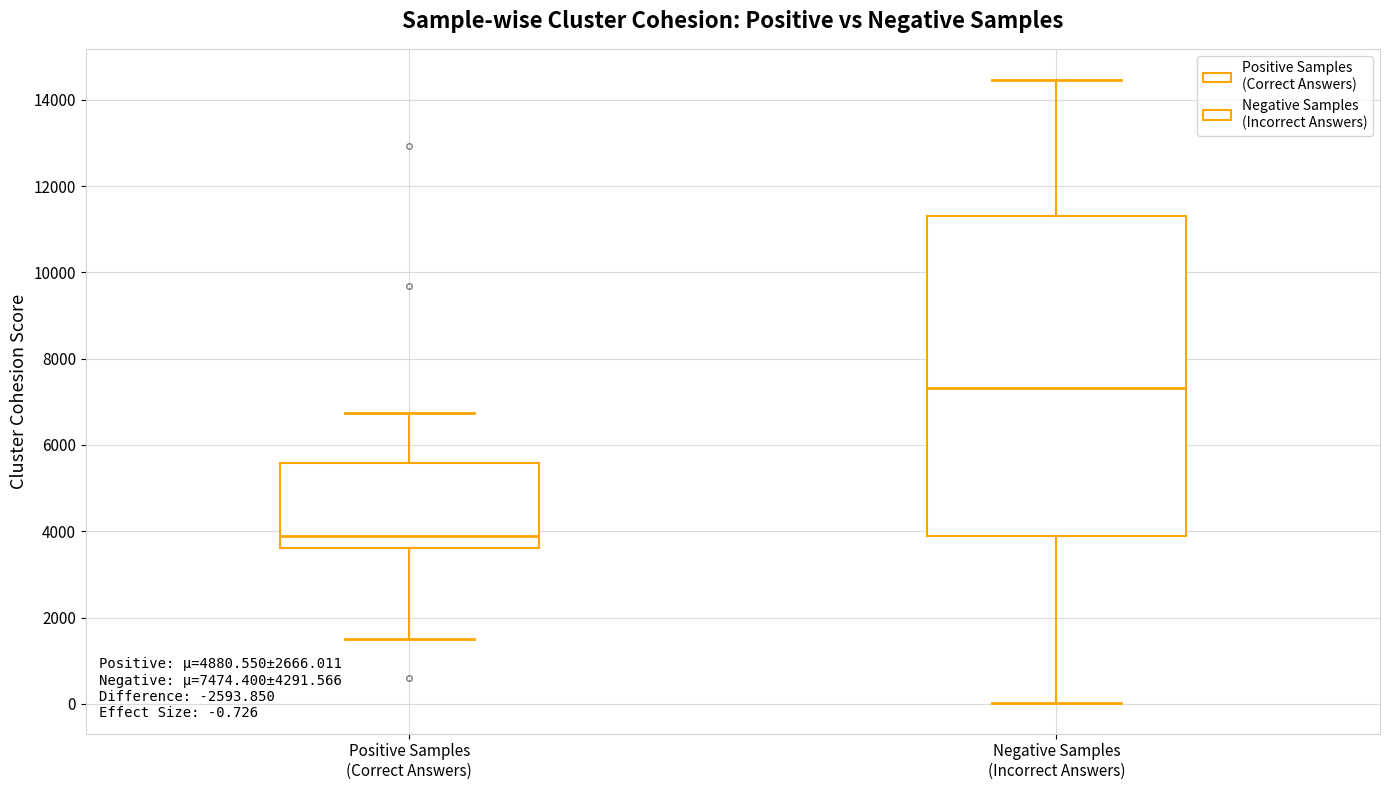

Comparing the boxes themselves (not the whiskers), which one is the tallest?

Negative Samples (Incorrect Answers)